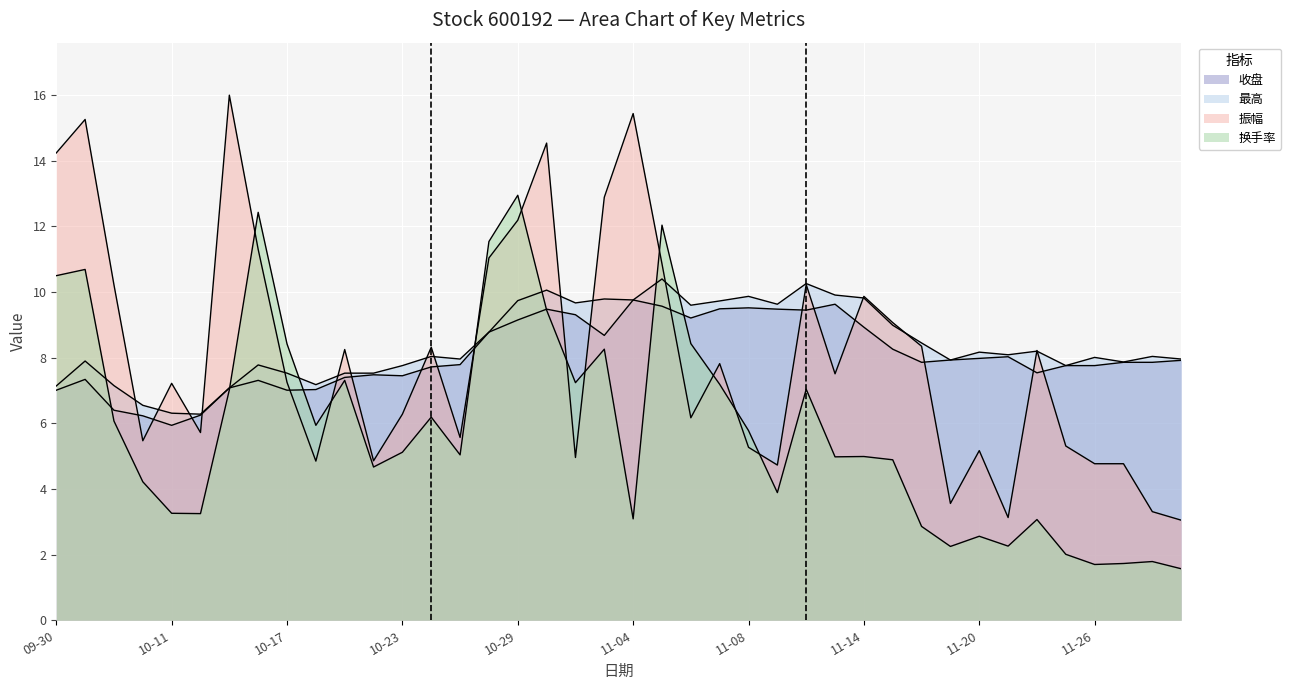

Between which two adjacent categories do 换手率 and 最高 first intersect?

2024-10-08 and 2024-10-09